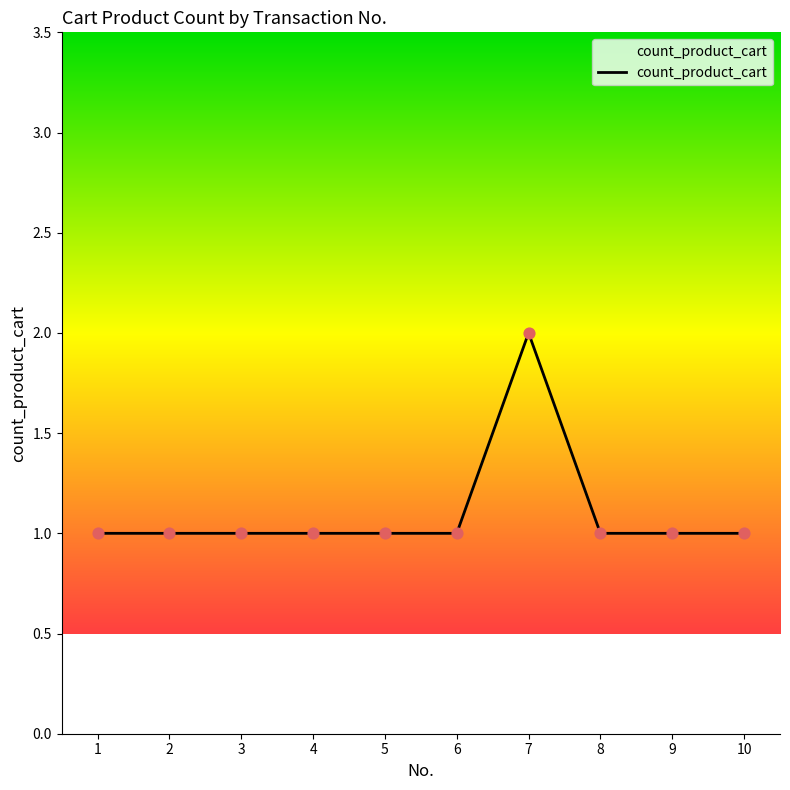

What is the ratio of the value at 8 to the value at 4?

1.0